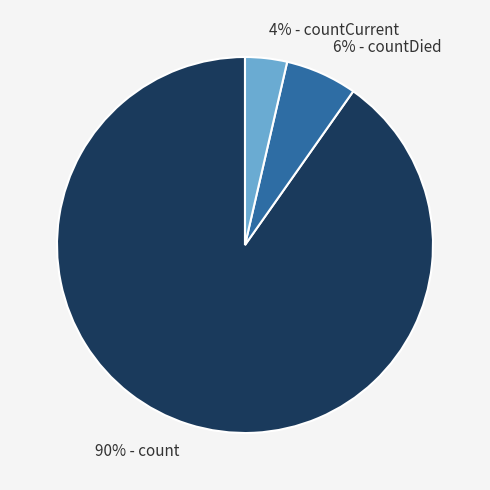

Combined, do 6% - countDied and 90% - count account for over 50%?

Yes